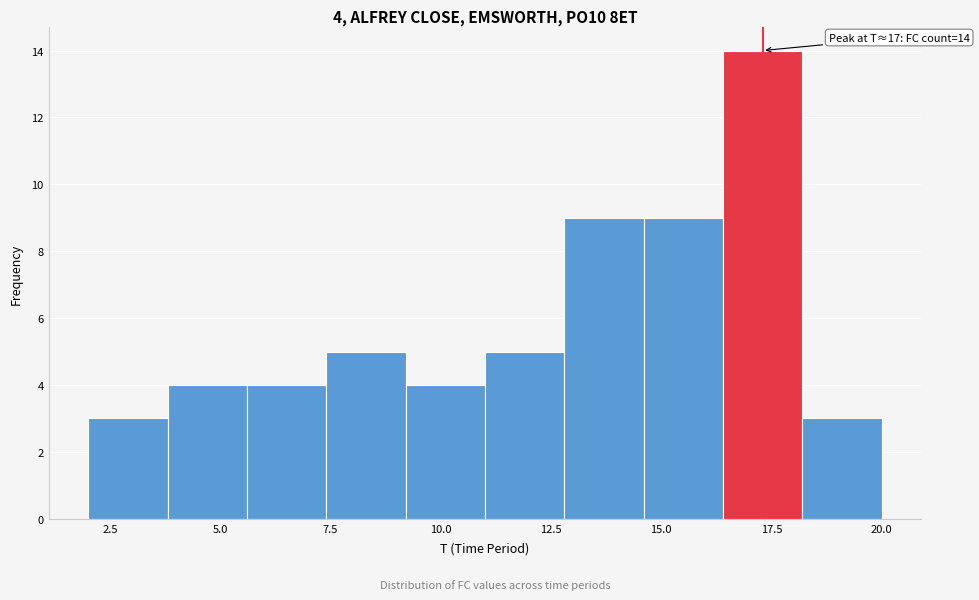

Read against the x-axis, roughly where is the centre of the tallest bar?

17.5